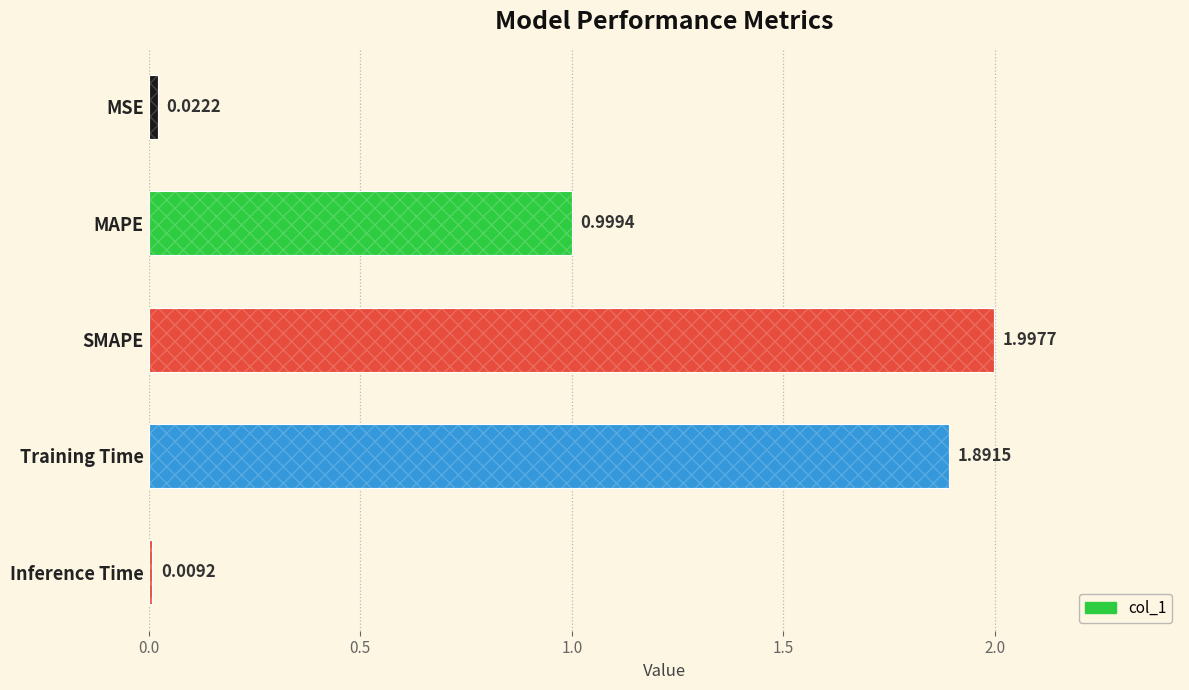

Reading right to left, list all the values displayed in this chart.

0.0	1.9	2.0	1.0	0.0